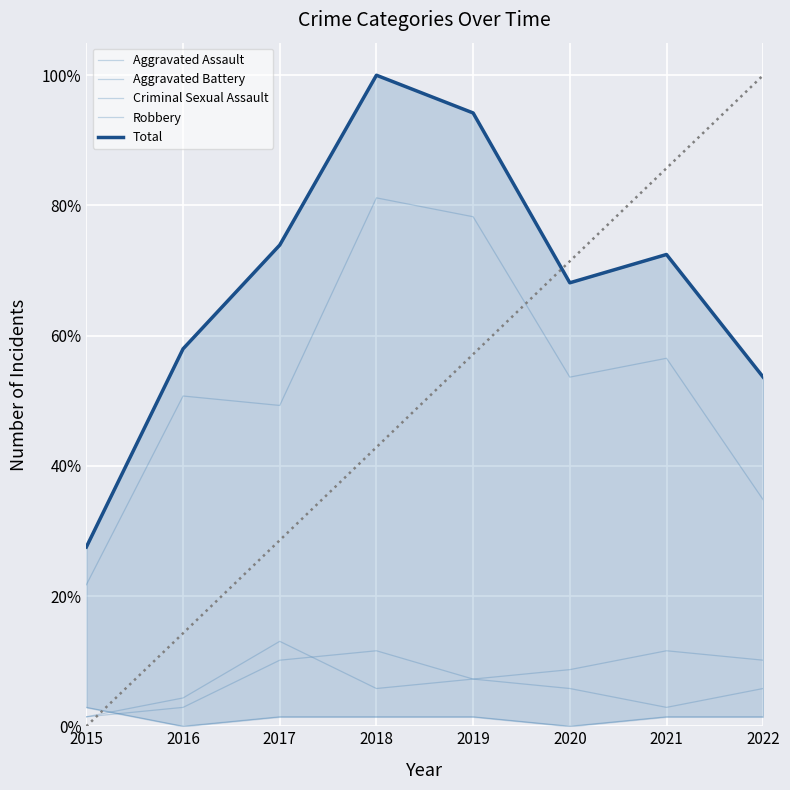

How many data points does each series have?

8